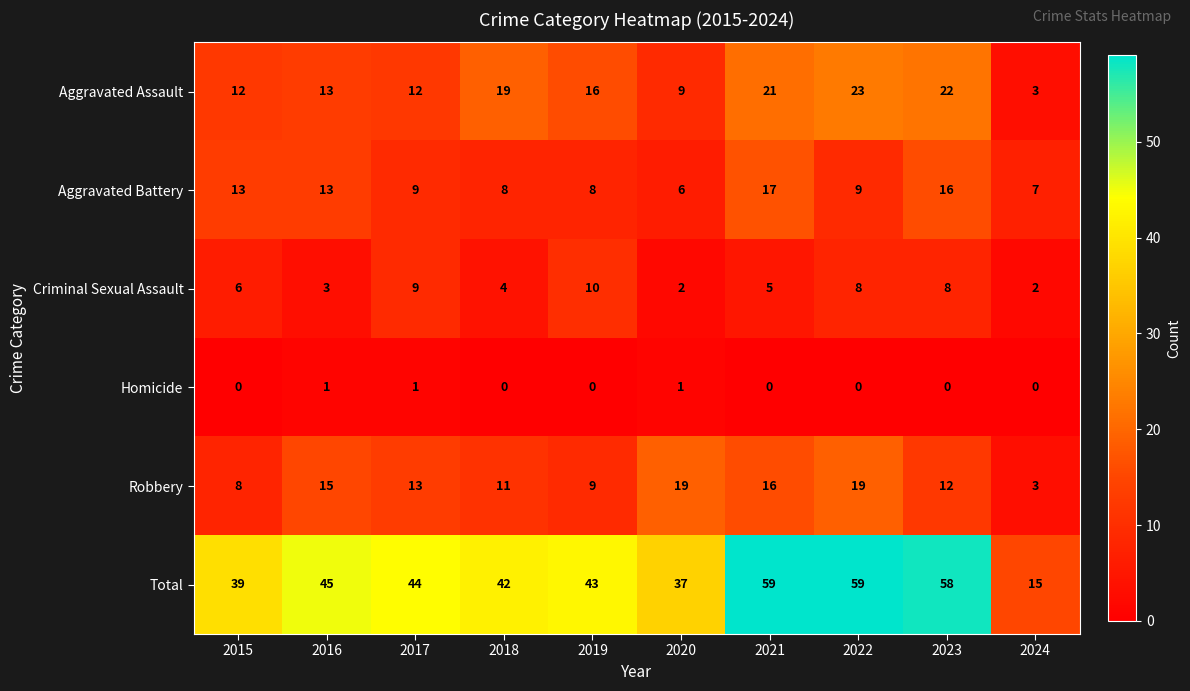

Where does the Aggravated Battery series first go above 9?

2015